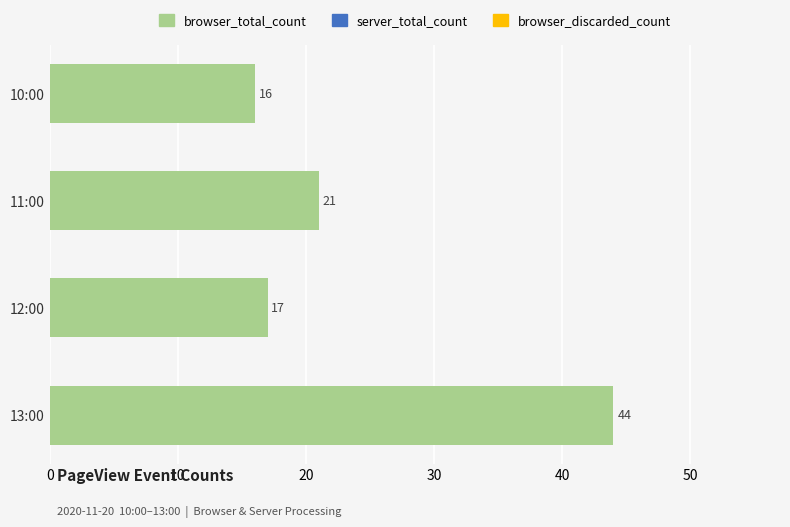

What is the maximum value shown in the chart?

44